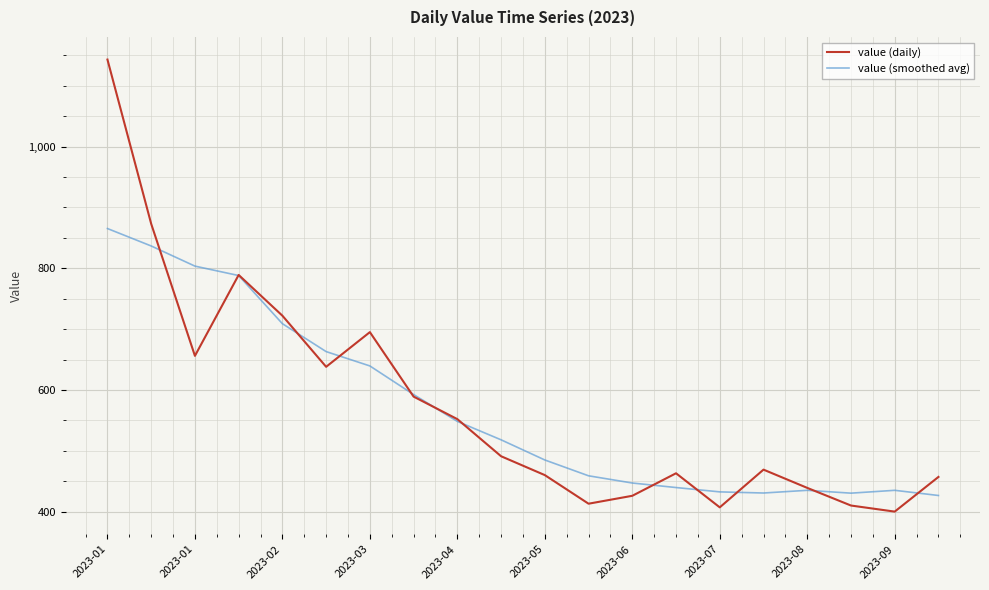

Which series has the widest spread of values?

value (daily)